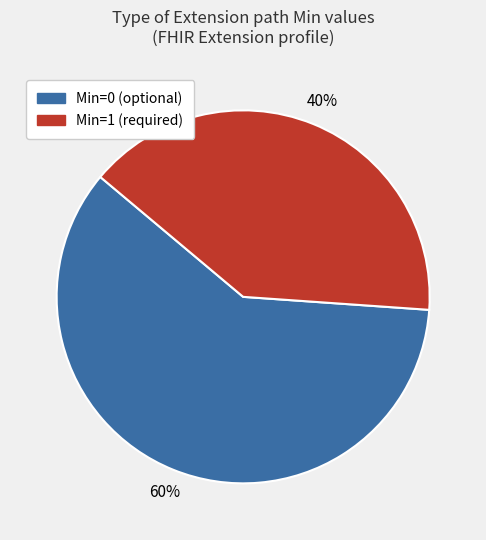

How many segments does this pie chart have?

2